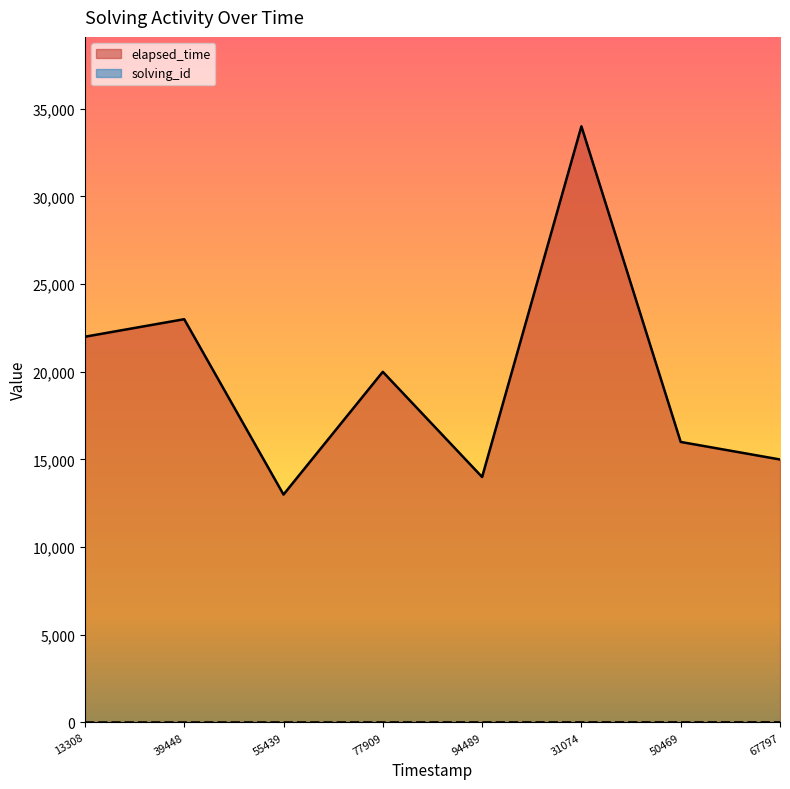

Which series has the largest total across all categories?

elapsed_time